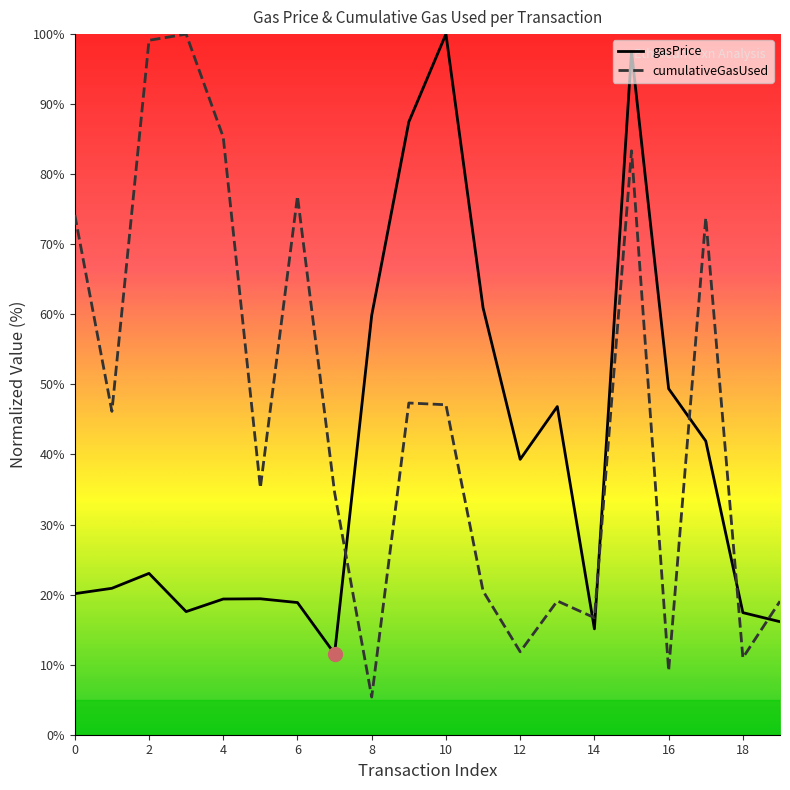

Does the chart display data point markers on the line(s)?

No